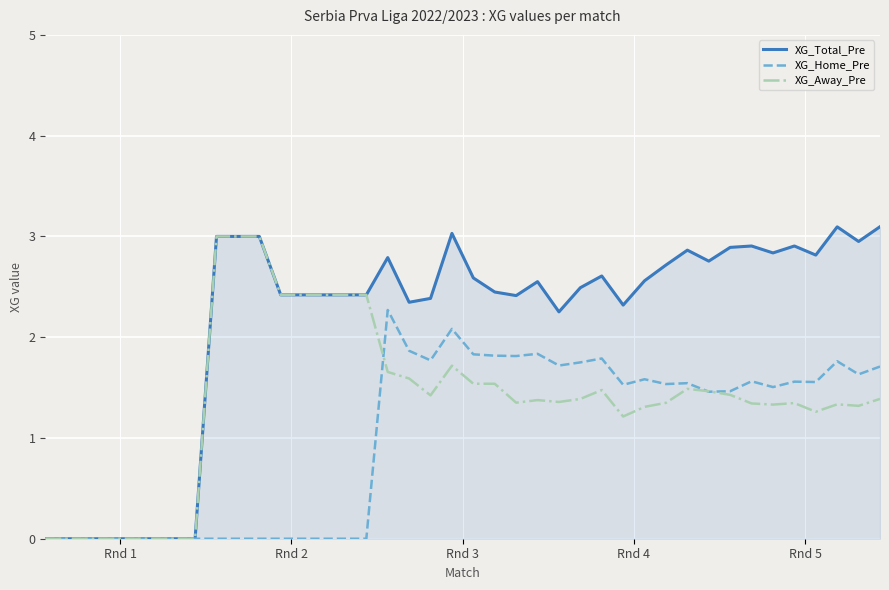

Rank the series by their average value, from highest to lowest.

XG_Total_Pre, XG_Away_Pre, XG_Home_Pre